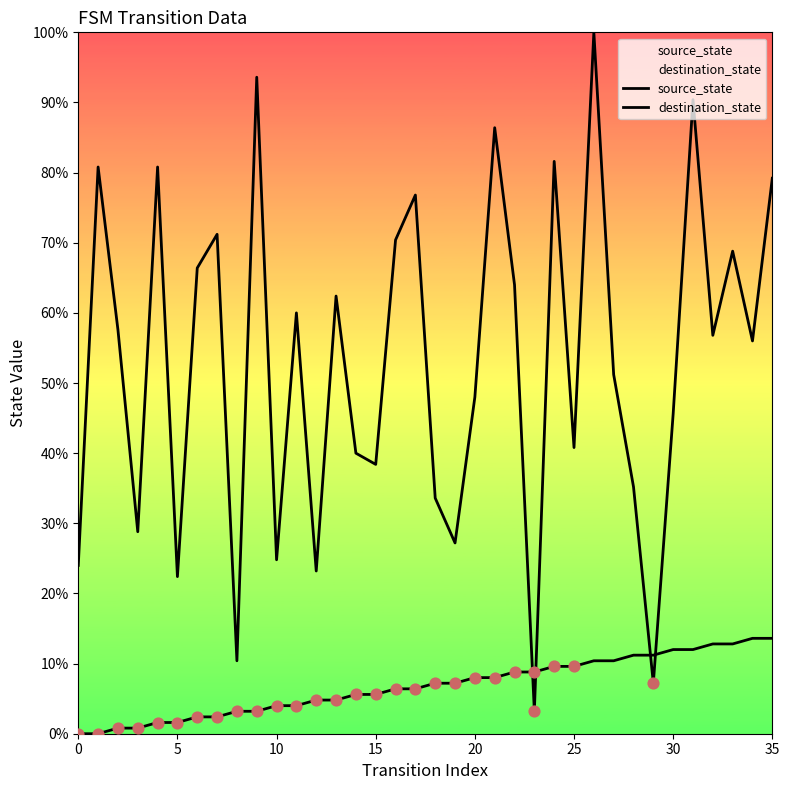

Is the value of source_state at 29 greater than the value of destination_state at 20?

No